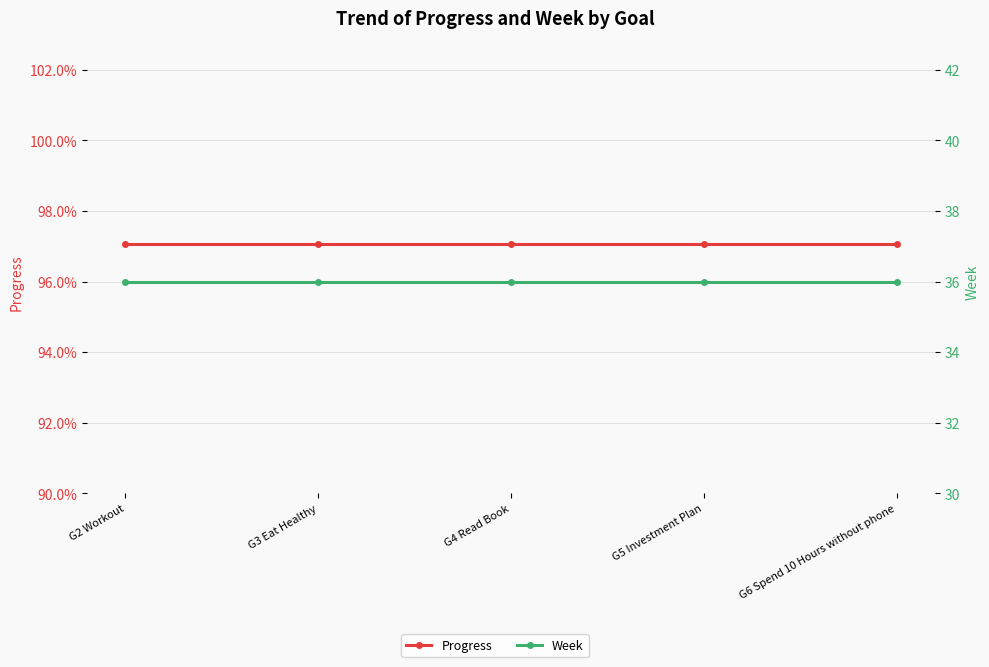

Is the value of Progress at G2 Workout greater than the value of Week at G4 Read Book?

No